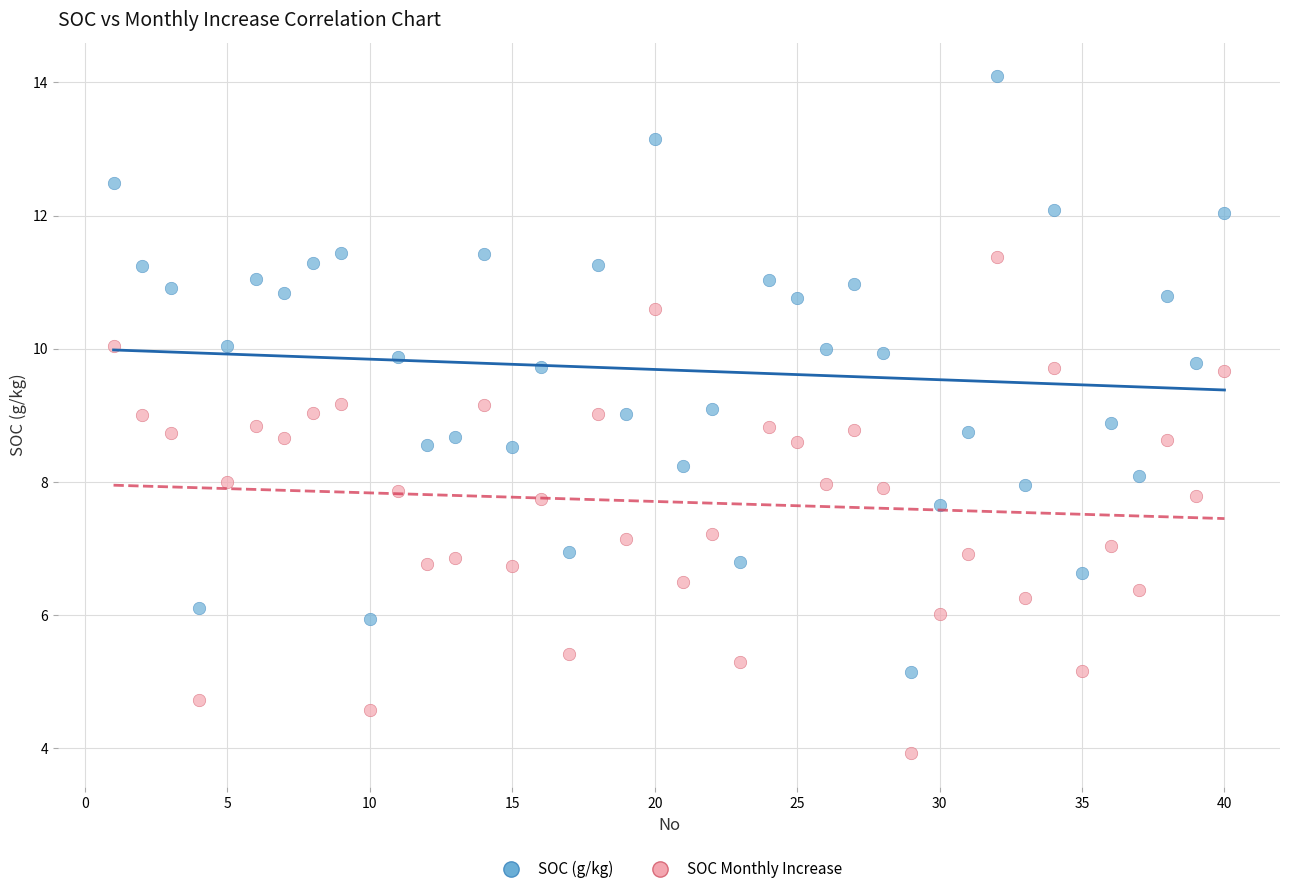

Across all data points, what is the range of Y values (max minus min)?

10.2